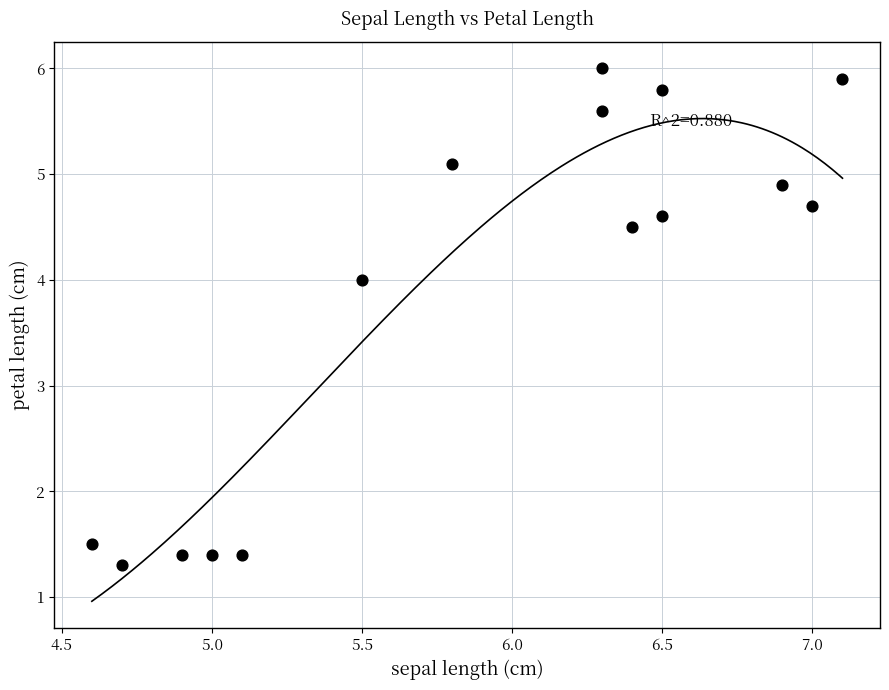

What Y value in the scatter plot is closest to 3?

4.0